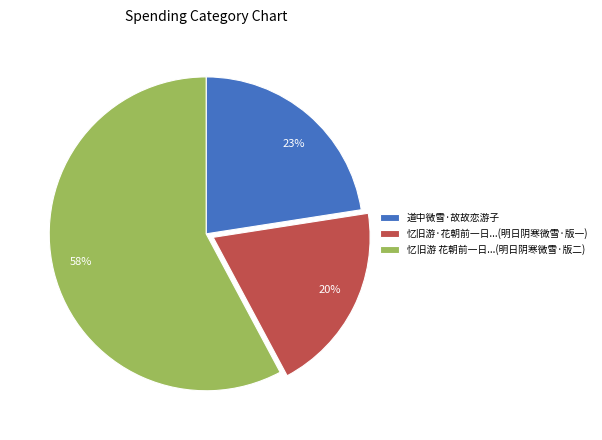

How many slices are in this pie chart?

3